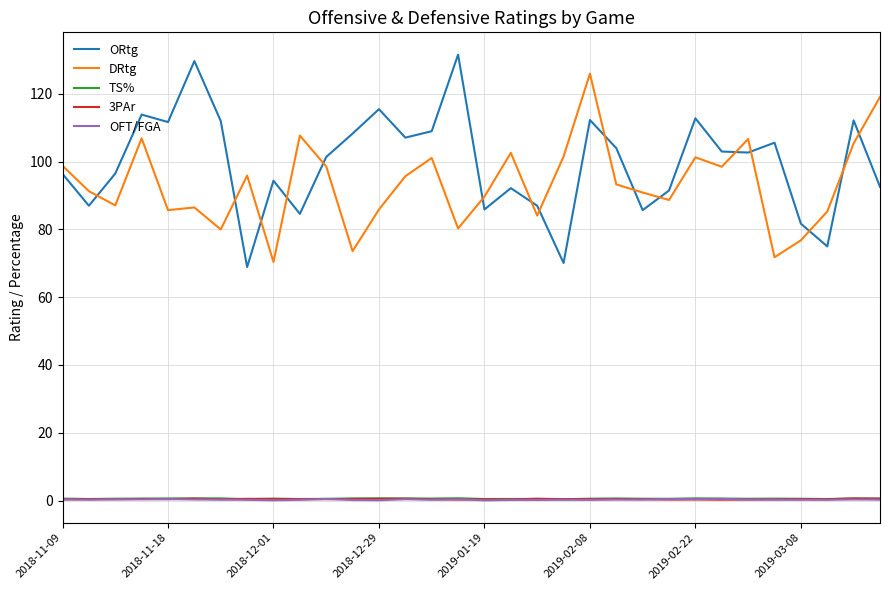

What is the sum of all TS% values?

17.6